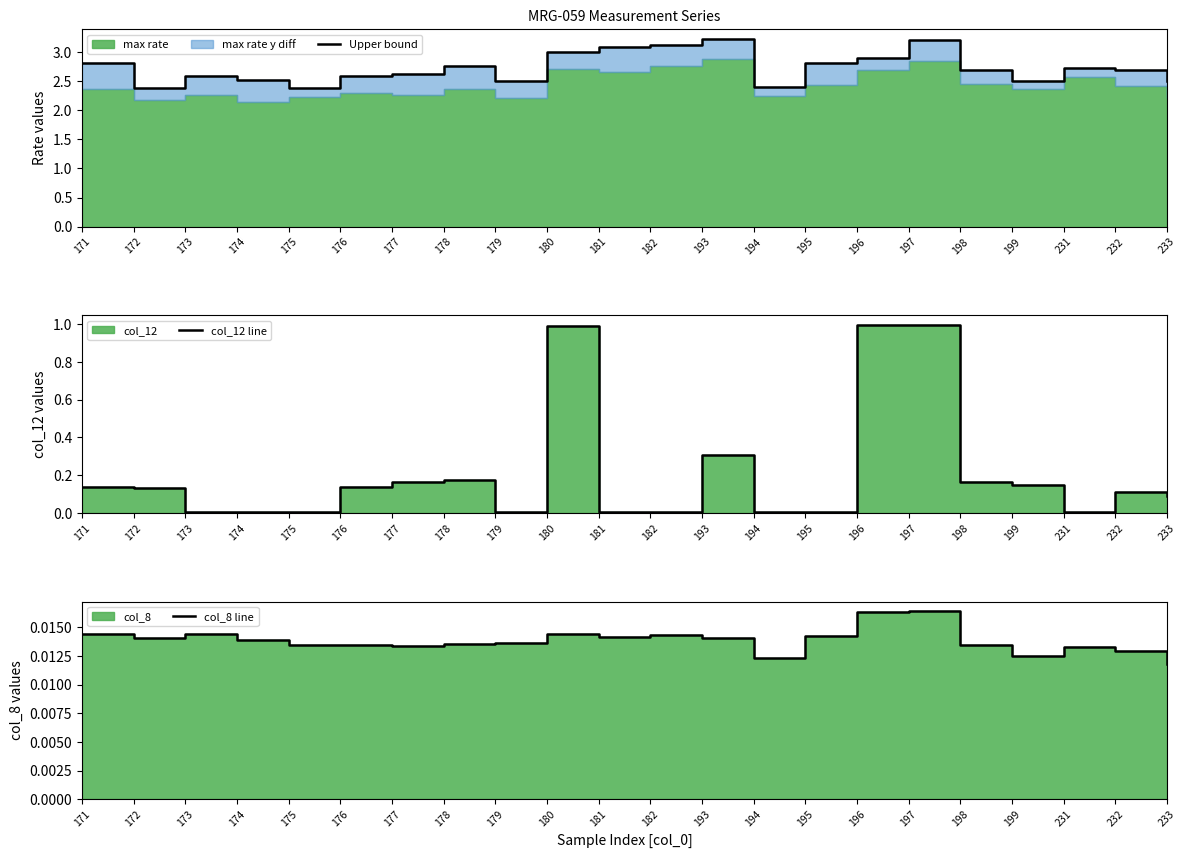

Count the col_8 line values in the range 0 to 1.

22